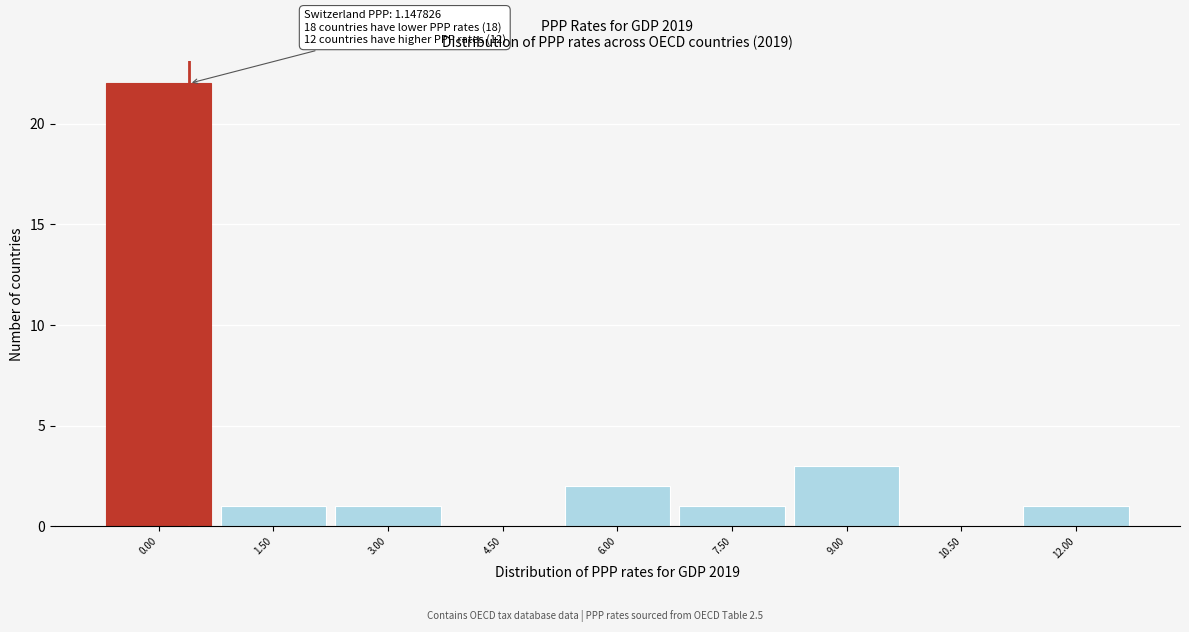

Reading right to left, what are all the values shown in this chart?

12.00=1	10.50=0	9.00=3	7.50=1	6.00=2	4.50=0	3.00=1	1.50=1	0.00=22